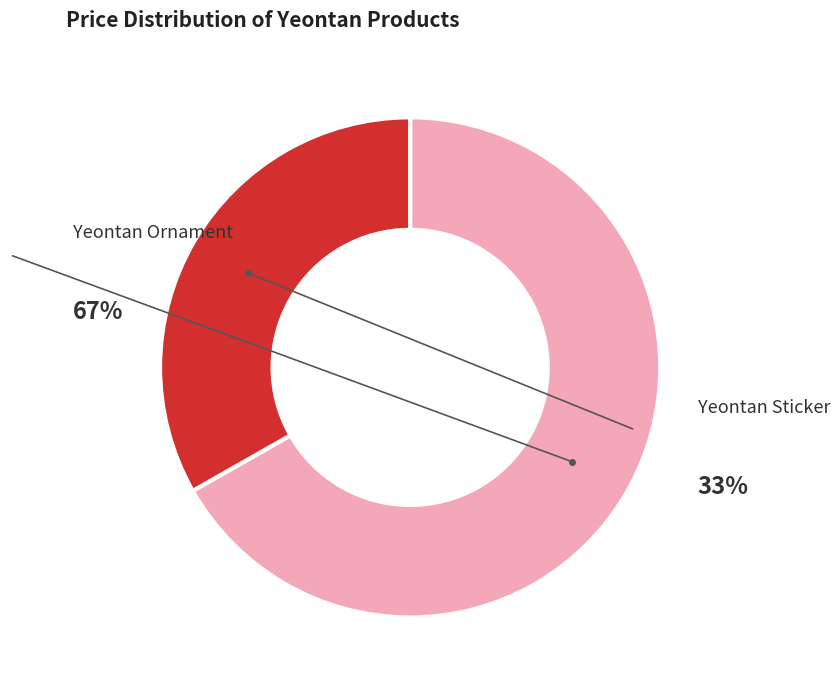

To the nearest percent, what is the average slice percentage?

50%